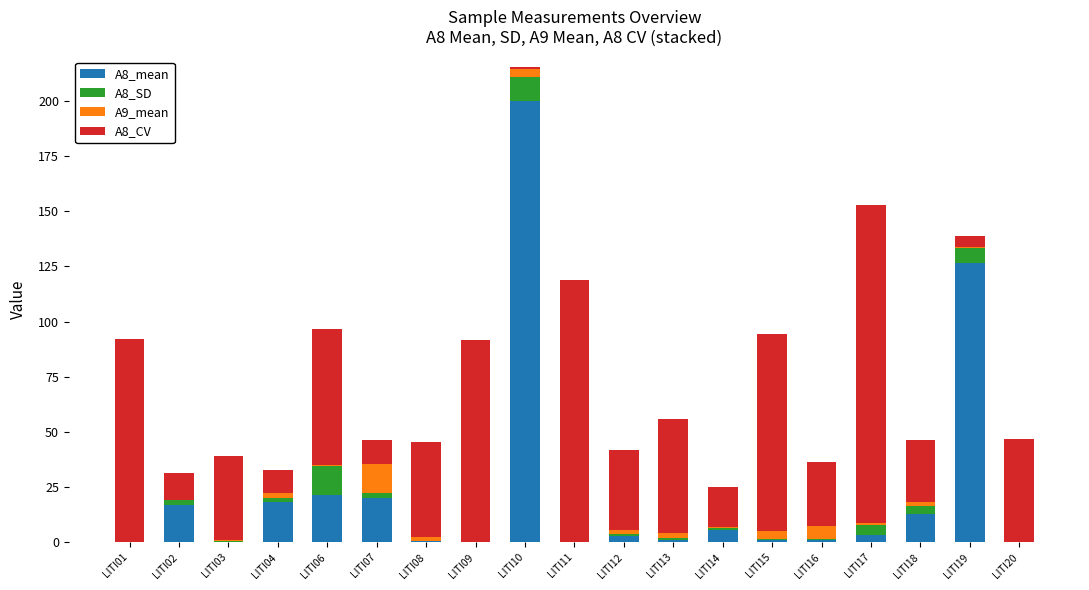

What is the difference between the maximum and second lowest values in the A8_SD series?

13.2